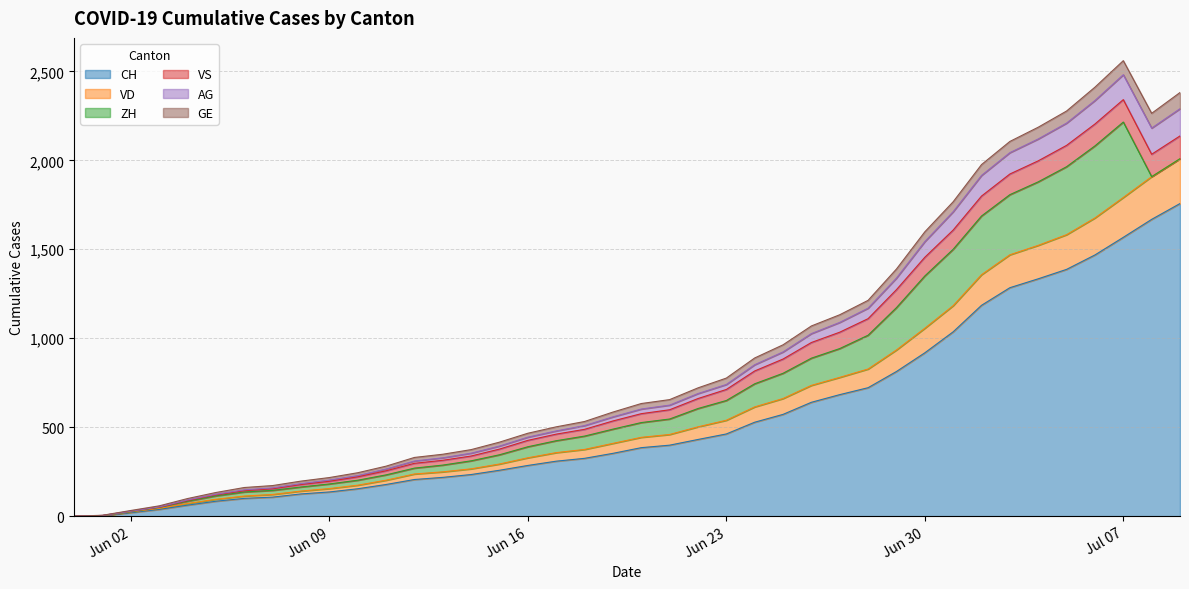

What is the highest value of the CH series?

1757